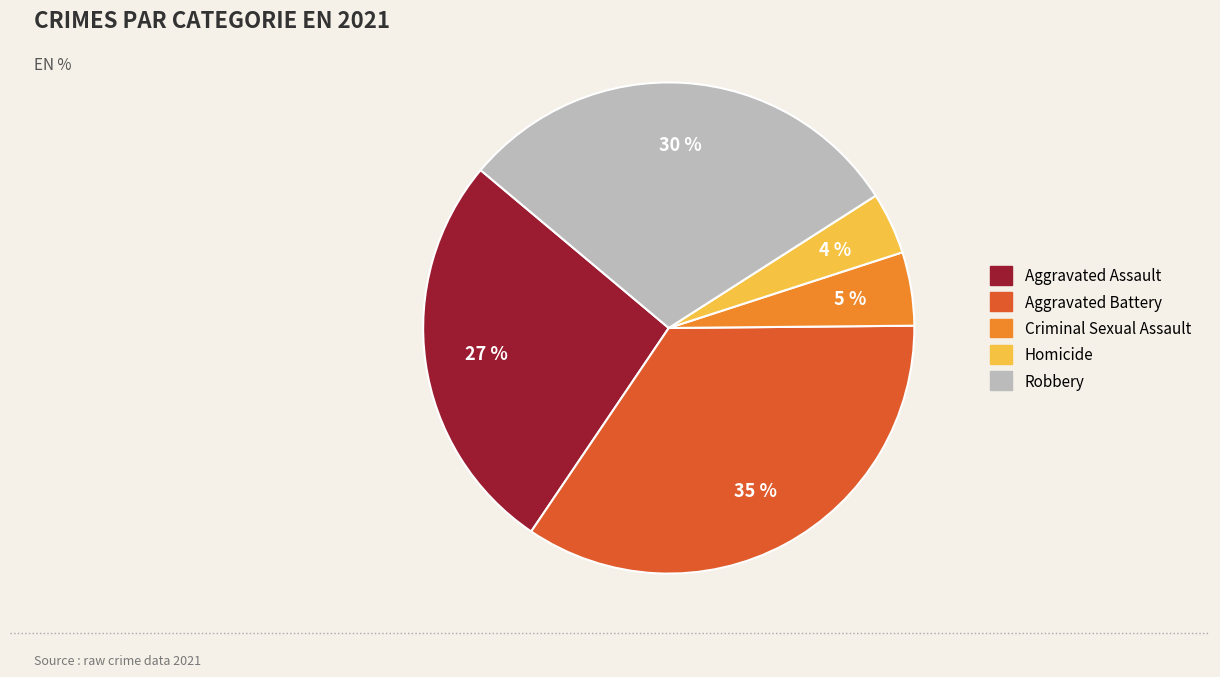

Rank the categories by value from lowest to highest.

Homicide, Criminal Sexual Assault, Aggravated Assault, Robbery, Aggravated Battery